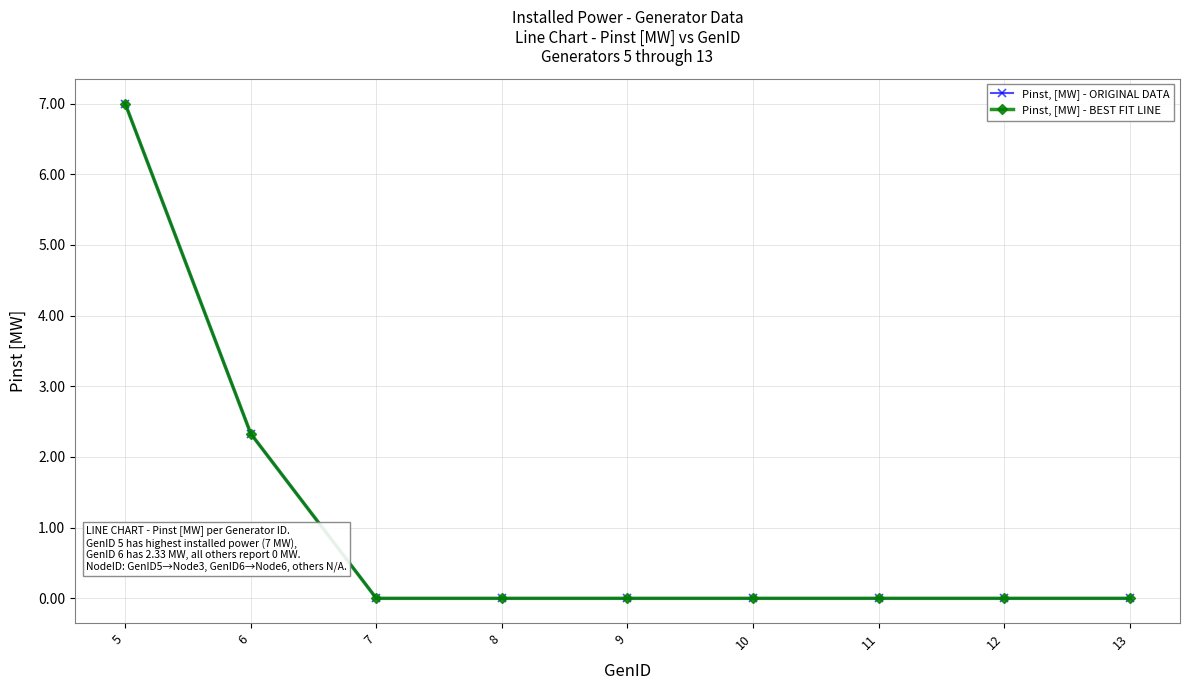

Does the chart have visible grid lines?

Yes